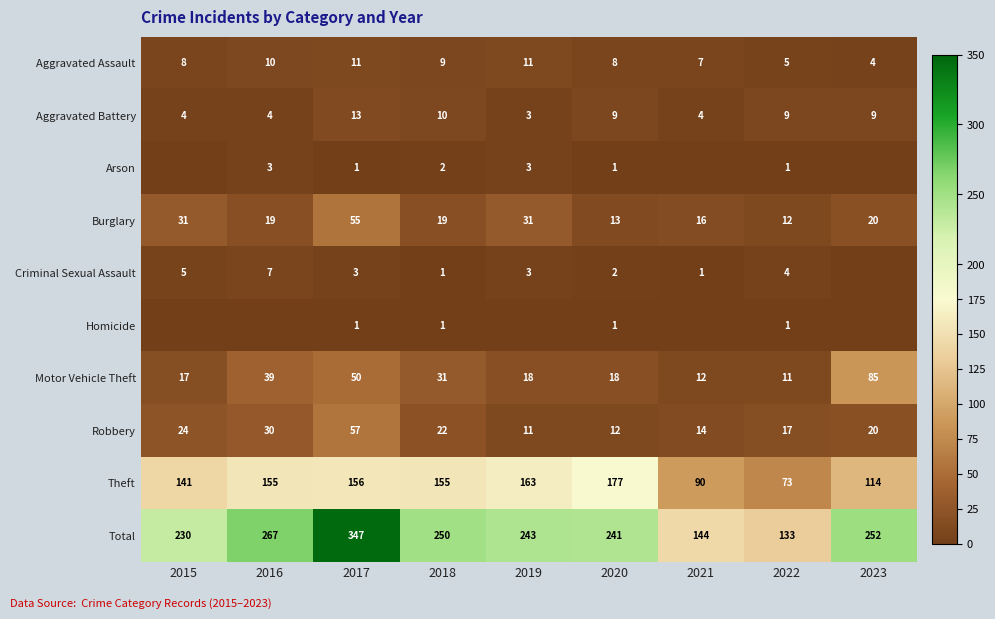

What is the total value across all series at 2022?

266